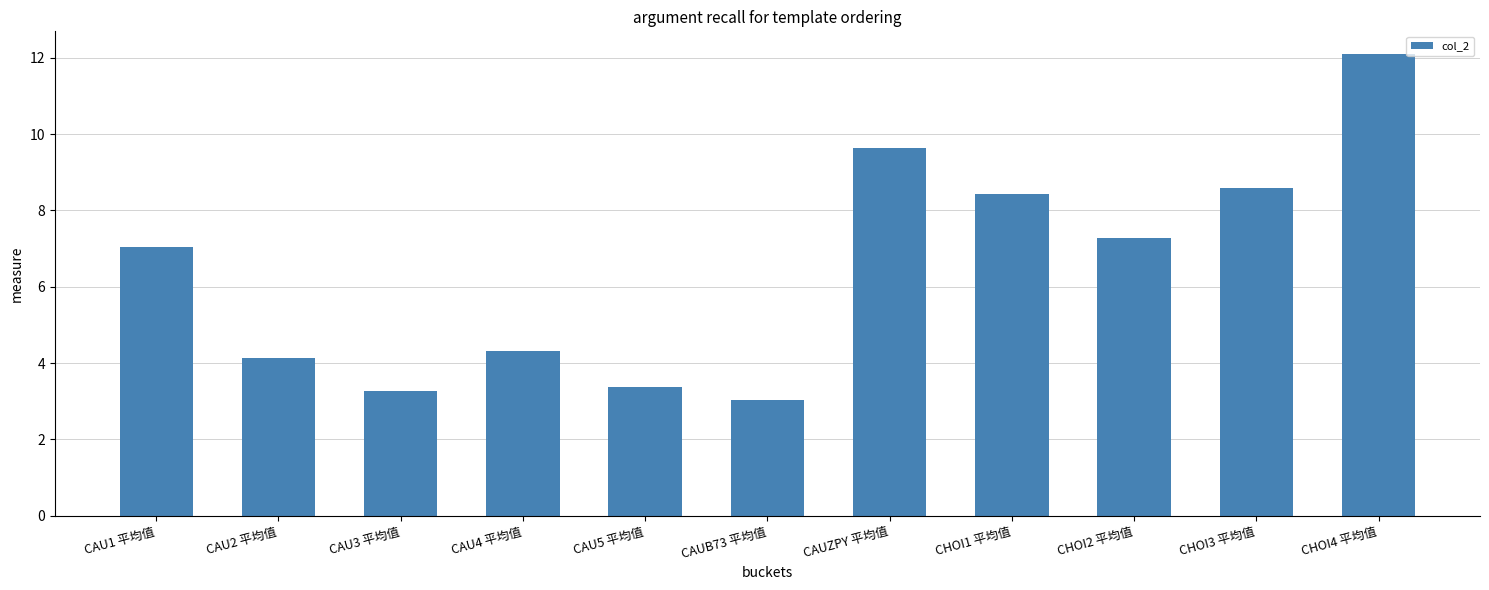

Reading left to right, transcribe all the data shown in this chart.

7.0	4.1	3.3	4.3	3.4	3.0	9.6	8.4	7.3	8.6	12.1